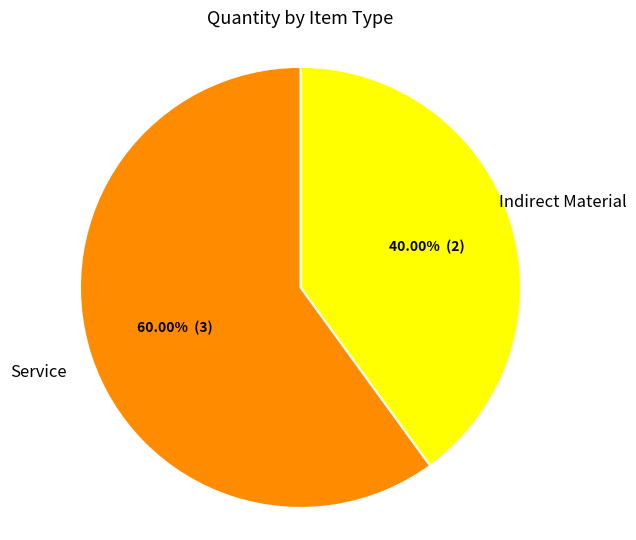

What is the ratio of the value at Indirect Material to the value at Service?

0.7